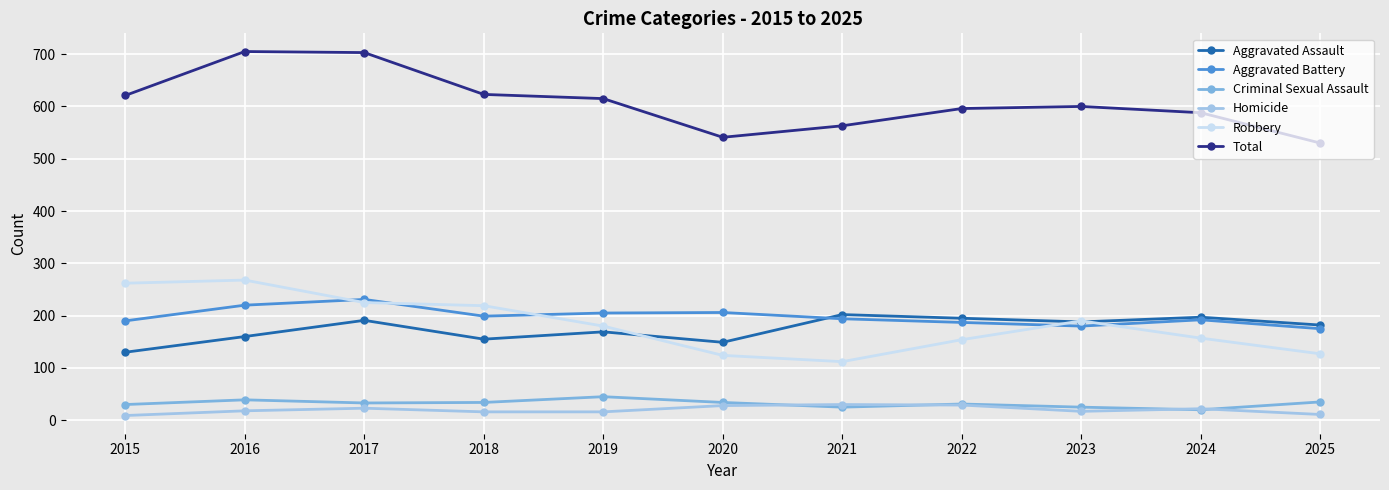

What is the difference between the Robbery values at 2023 and 2020?

66